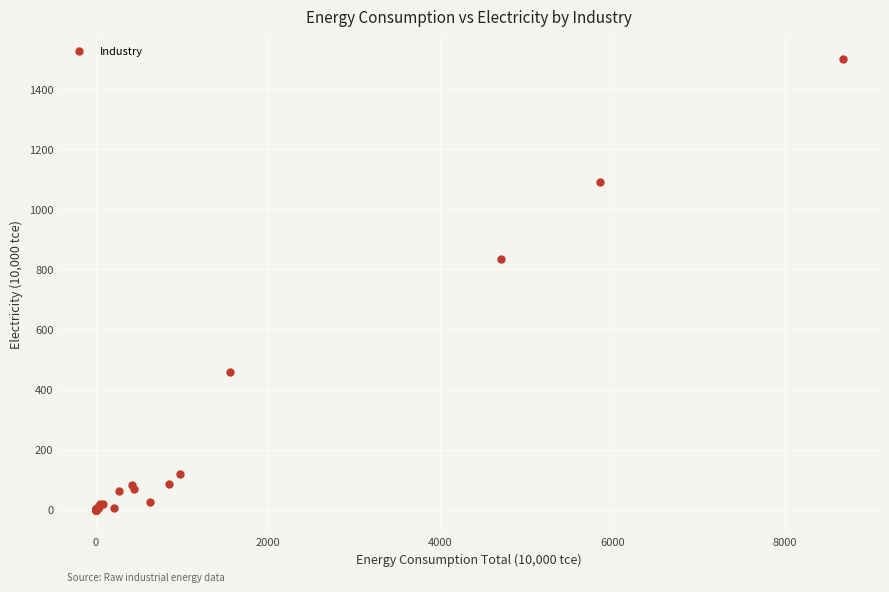

What Y value in the scatter plot is closest to 750?

835.9